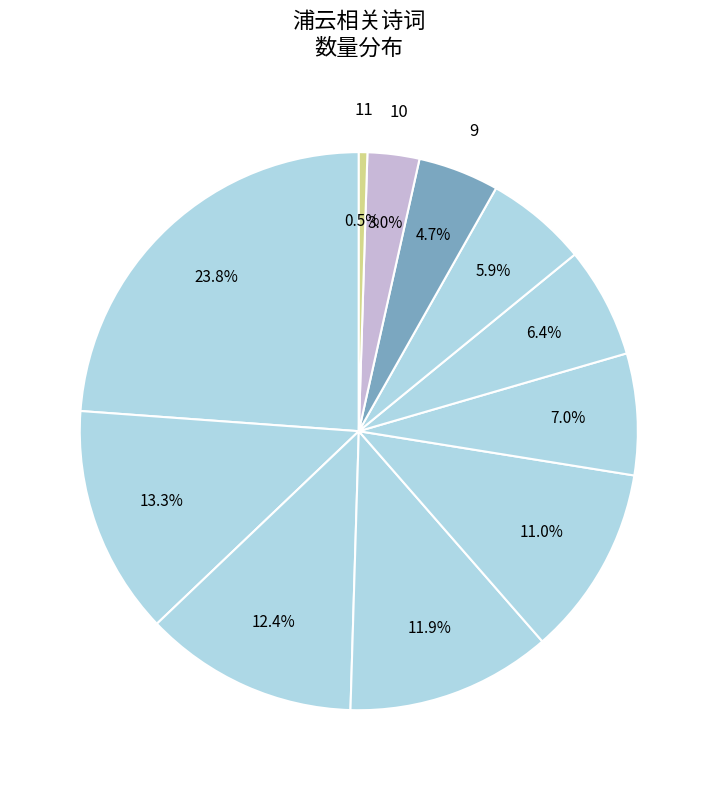

Count the number of slices in the pie.

11